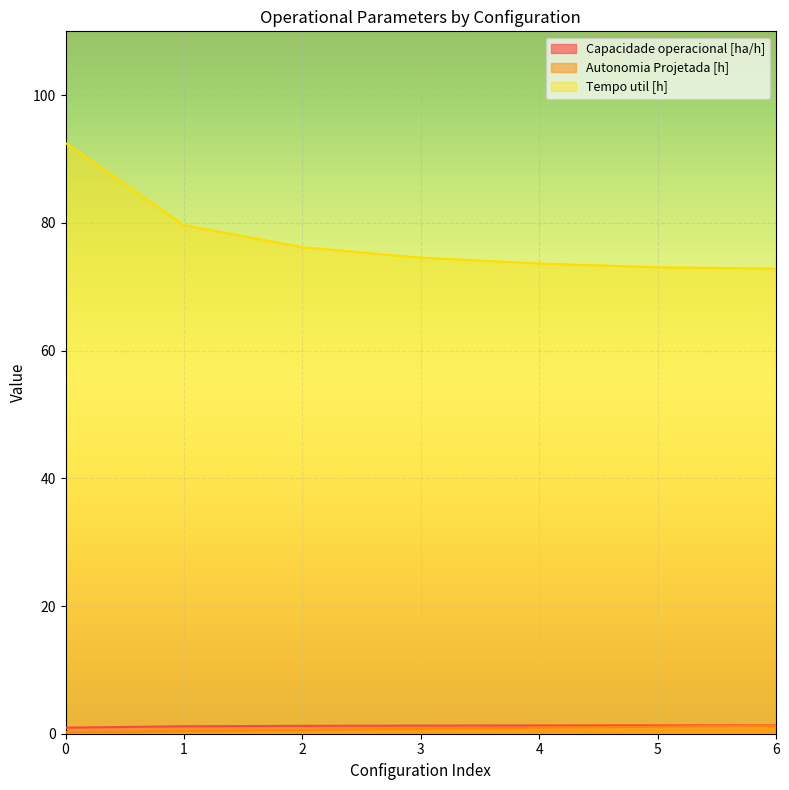

Which series has the largest range (max minus min)?

Tempo util [h]